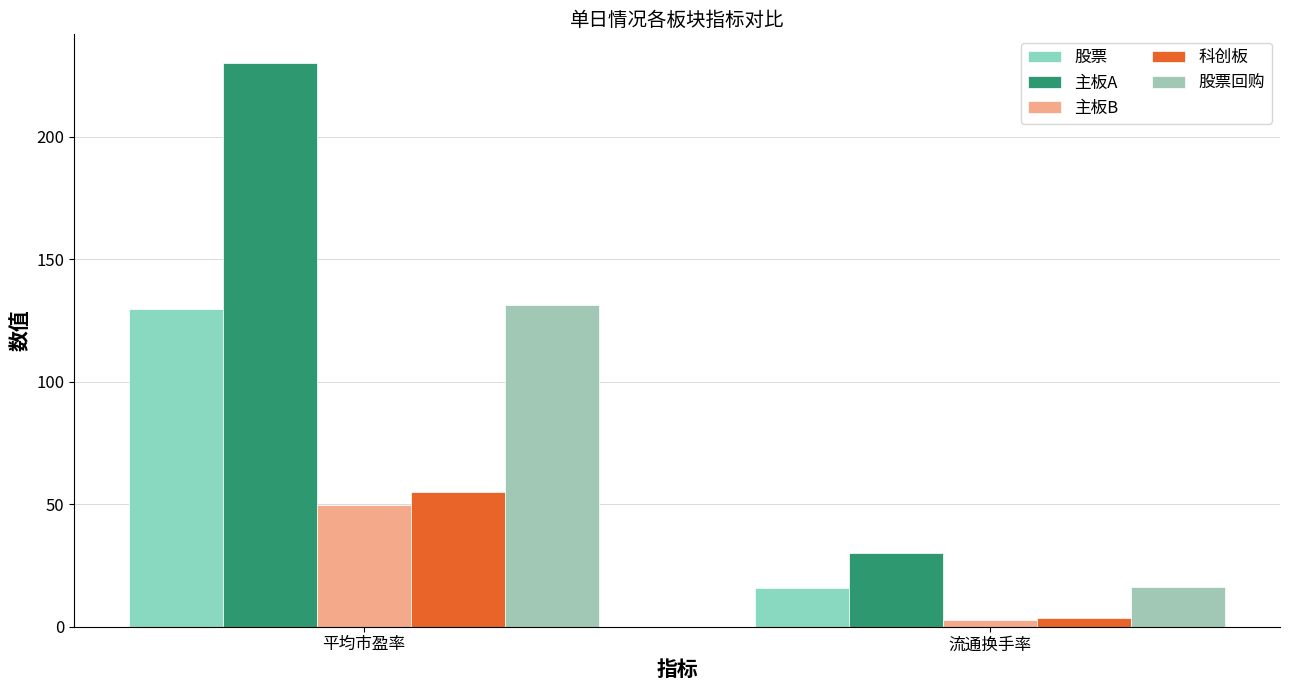

What is the minimum value shown in the chart?

2.9